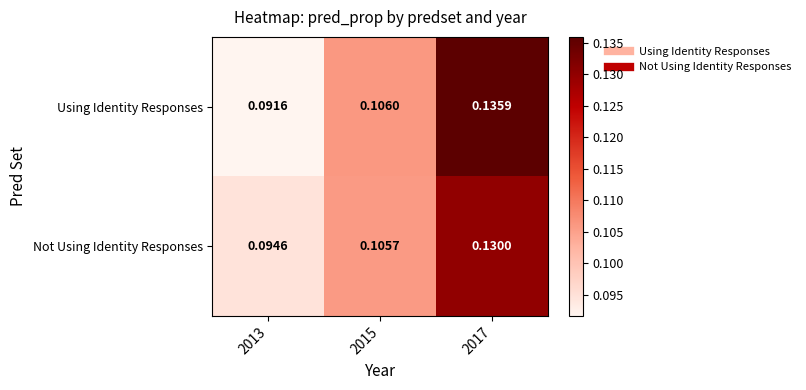

Rank the series by their average value, from lowest to highest.

Not Using Identity Responses, Using Identity Responses